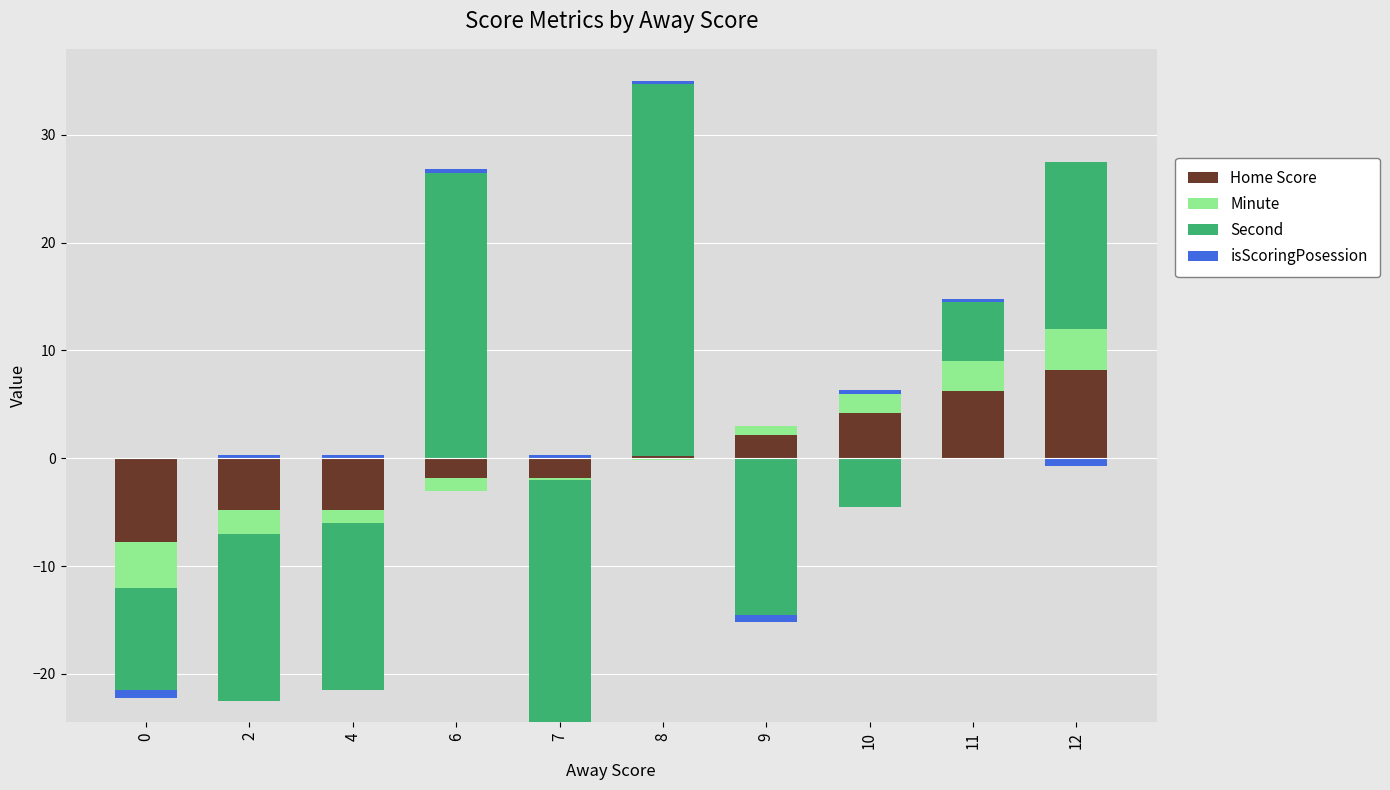

Which series has the widest spread of values?

Second